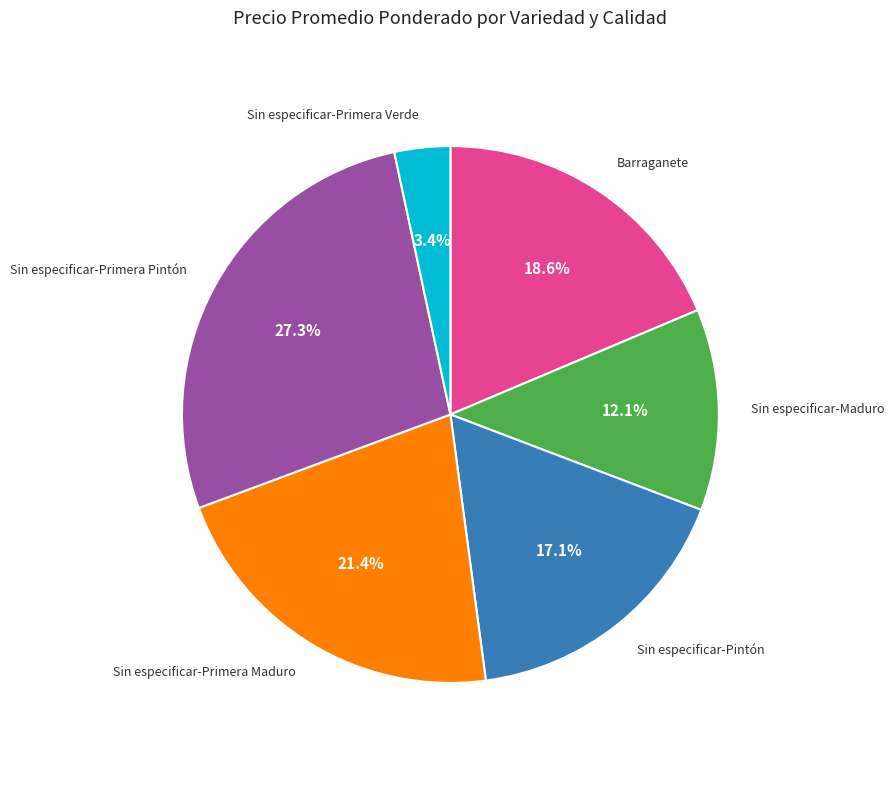

Is there any slice that represents more than half of the pie?

No